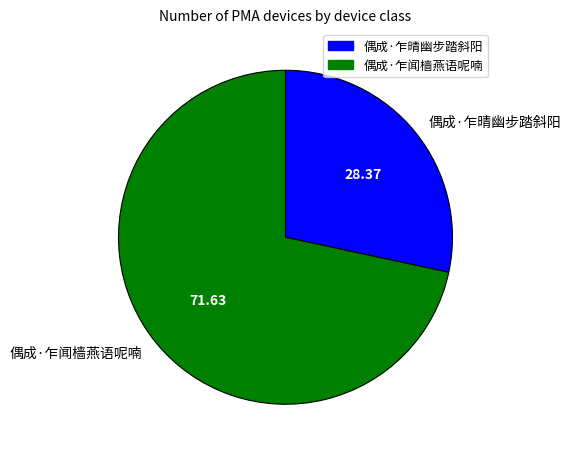

How many slices are in this pie chart?

2